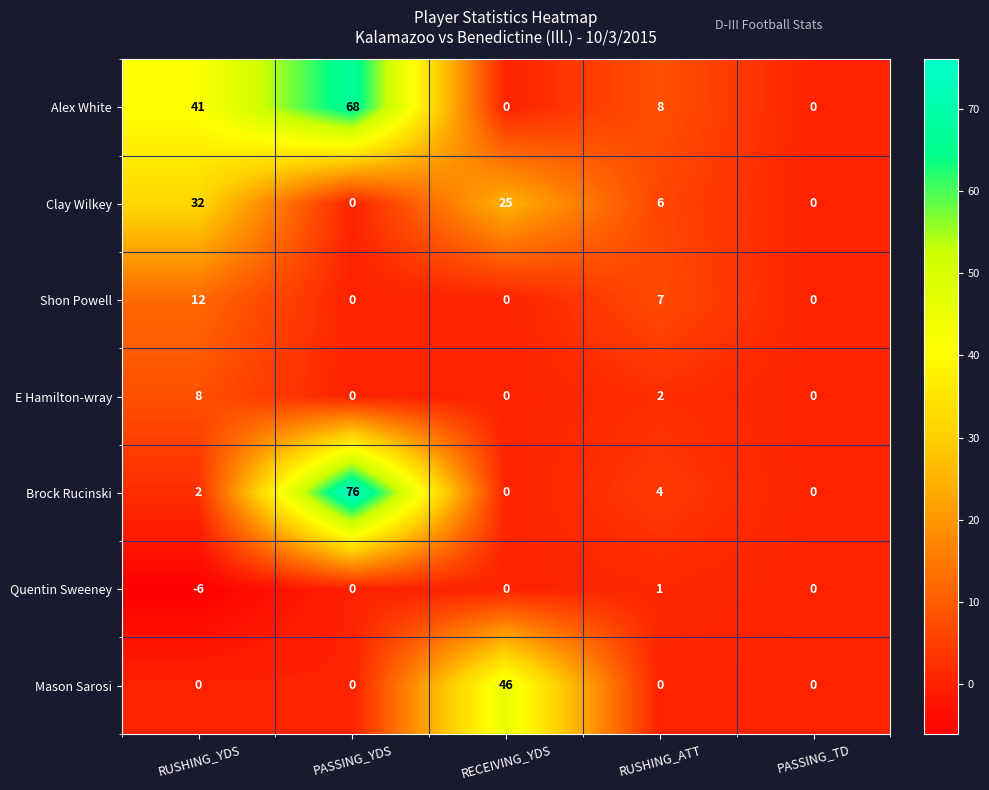

What is the sum of all Quentin Sweeney values?

-5